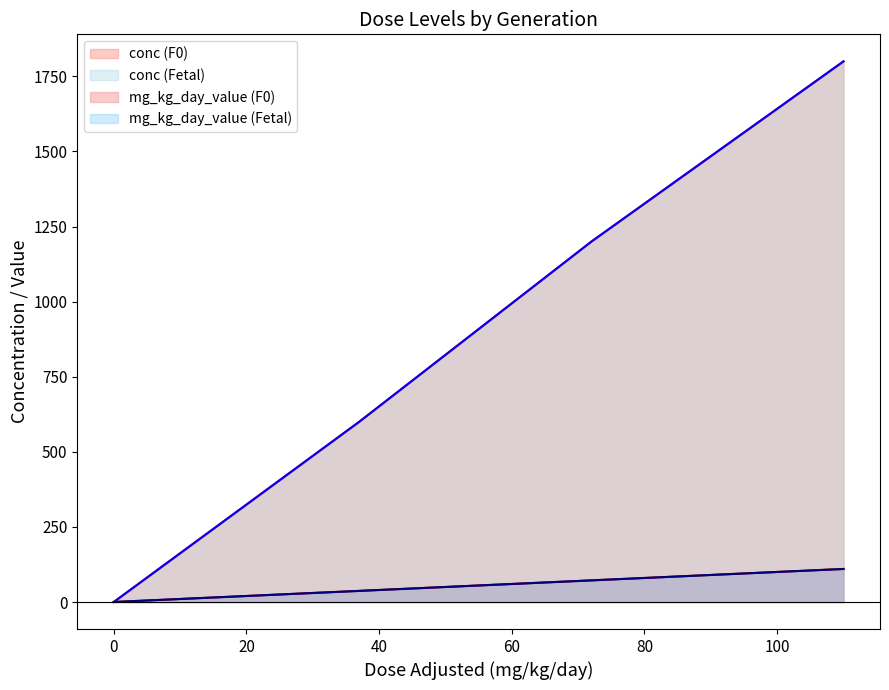

Count the conc (F0) values in the range 600 to 1800.

3